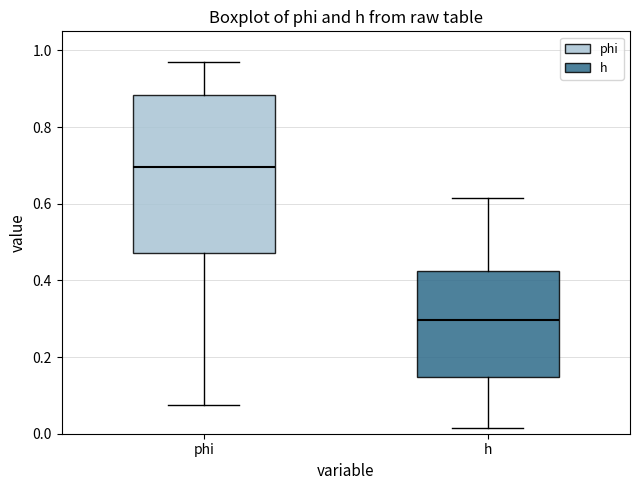

Which box has the lowest median line?

h